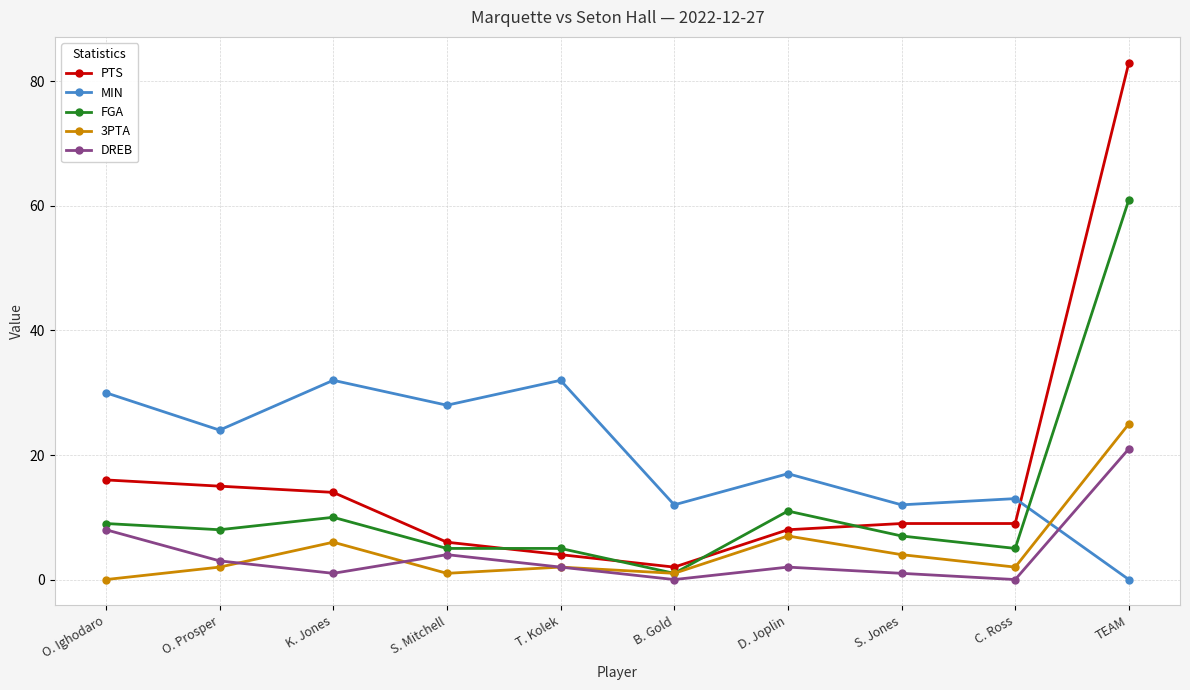

What is the label of the 7th point from the left?

D. Joplin